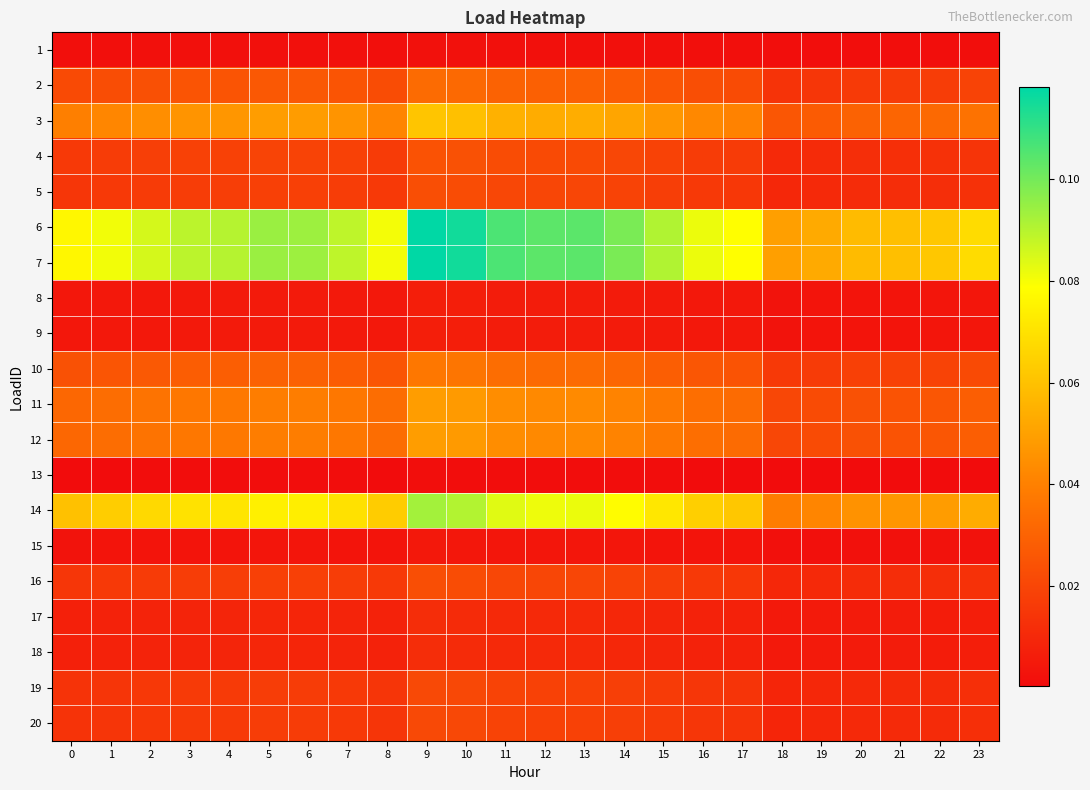

List the series in order of their peak value, lowest first.

13, 1, 15, 8, 9, 17, 18, 19, 20, 5, 16, 4, 2, 10, 11, 12, 3, 14, 6, 7